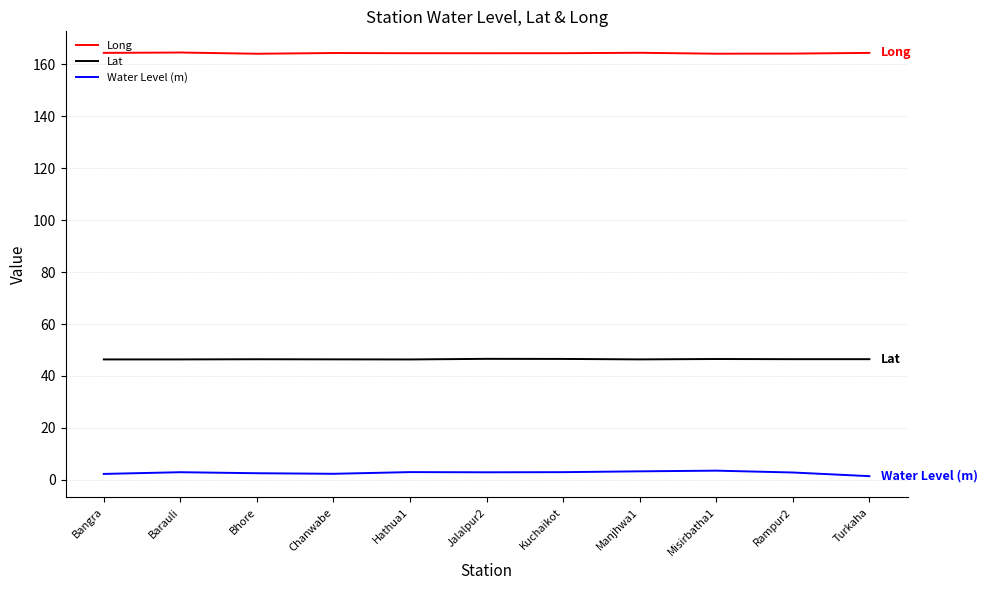

What is the difference between the highest and lowest values at Hathua1?

161.4